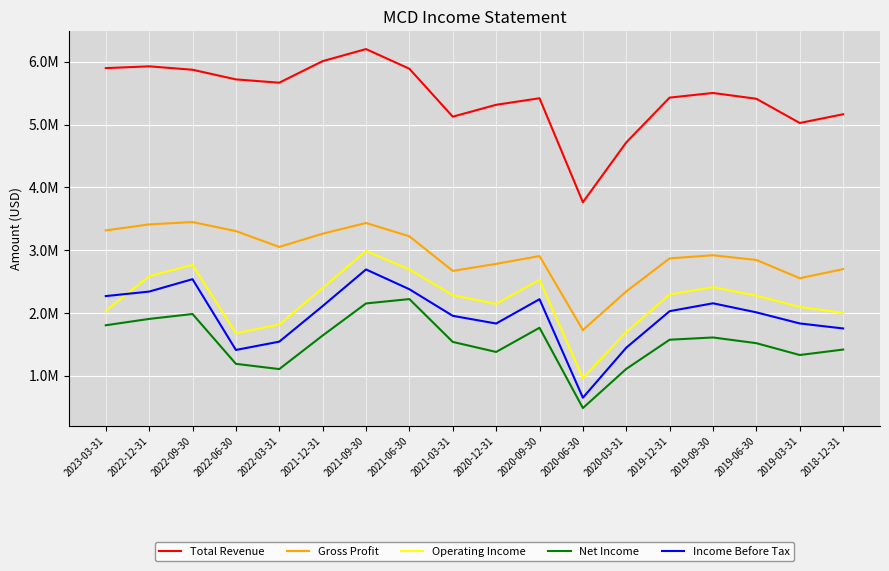

True or false: Operating Income has a value of 1812600 at 2022-03-31.

True